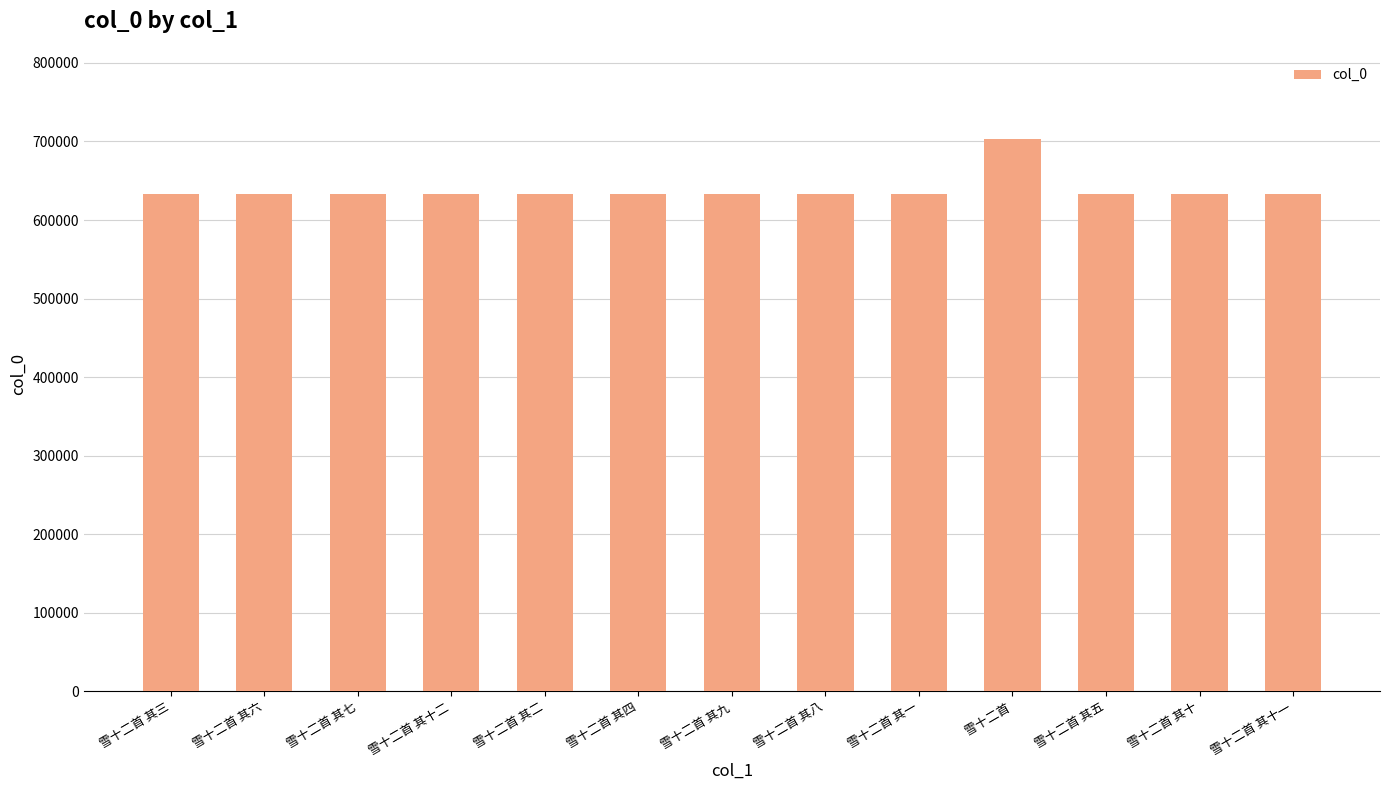

What is the difference between the maximum and second lowest values?

70750